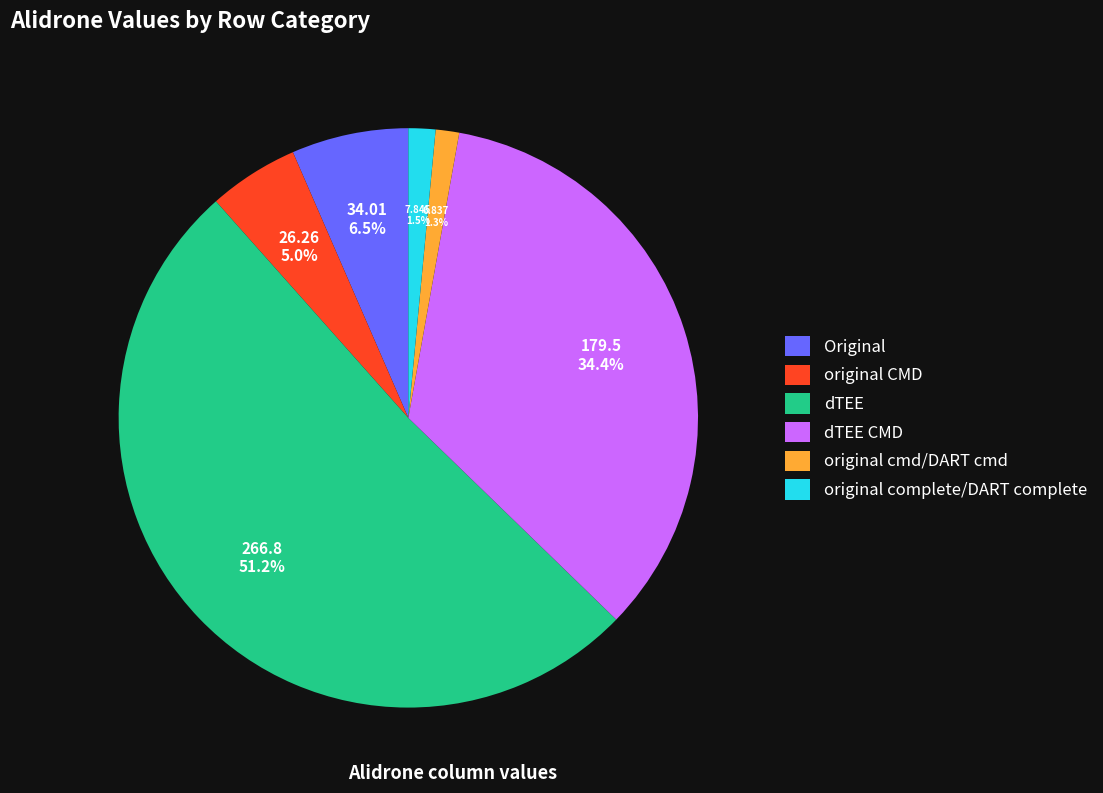

What is the largest slice in the pie chart?

dTEE